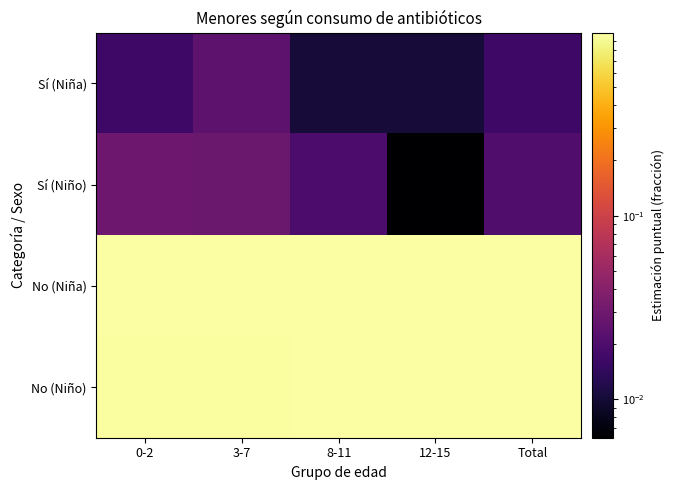

Reading left to right, transcribe all the data shown in this chart.

Sí (Niña): 0-2=0.0	3-7=0.0	8-11=0.0	12-15=0.0	Total=0.0
Sí (Niño): 0-2=0.0	3-7=0.0	8-11=0.0	12-15=0.0	Total=0.0
No (Niña): 0-2=1.0	3-7=1.0	8-11=1.0	12-15=1.0	Total=1.0
No (Niño): 0-2=1.0	3-7=1.0	8-11=1.0	12-15=1.0	Total=1.0